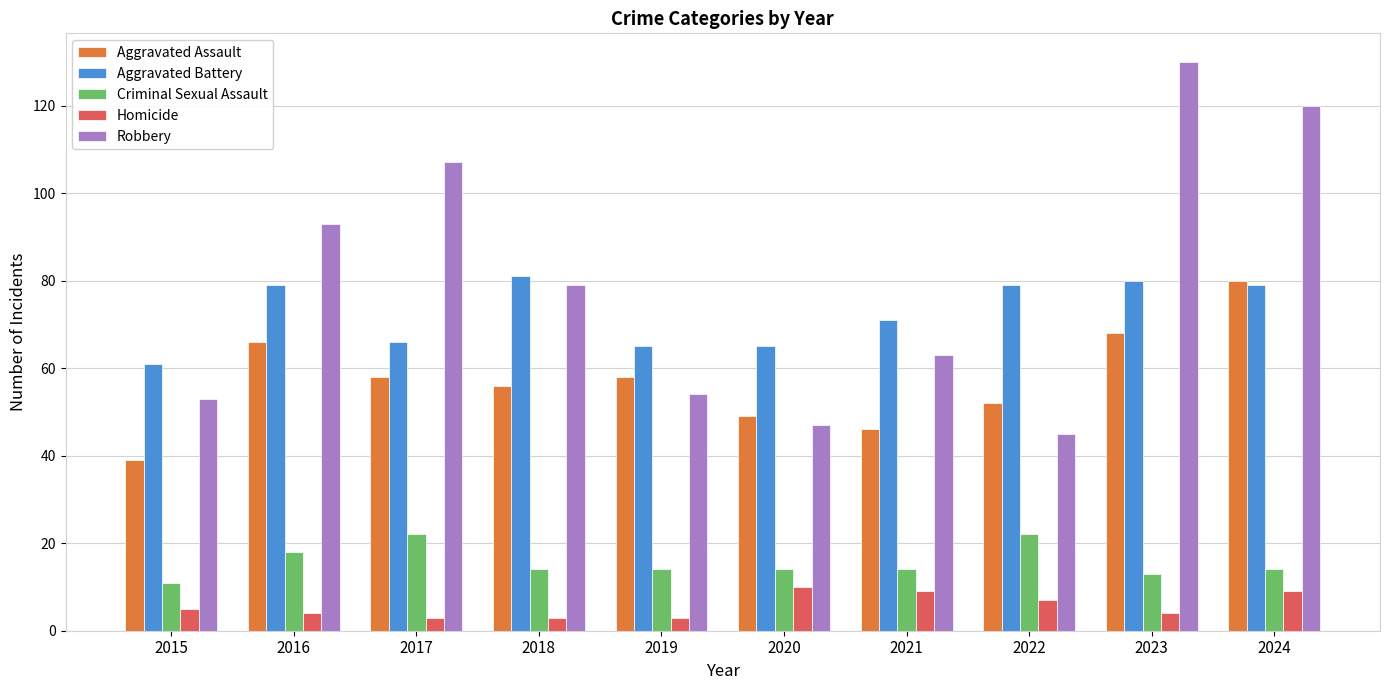

Reading left to right, transcribe all the data shown in this chart.

Aggravated Assault: 39	66	58	56	58	49	46	52	68	80
Aggravated Battery: 61	79	66	81	65	65	71	79	80	79
Criminal Sexual Assault: 11	18	22	14	14	14	14	22	13	14
Homicide: 5	4	3	3	3	10	9	7	4	9
Robbery: 53	93	107	79	54	47	63	45	130	120